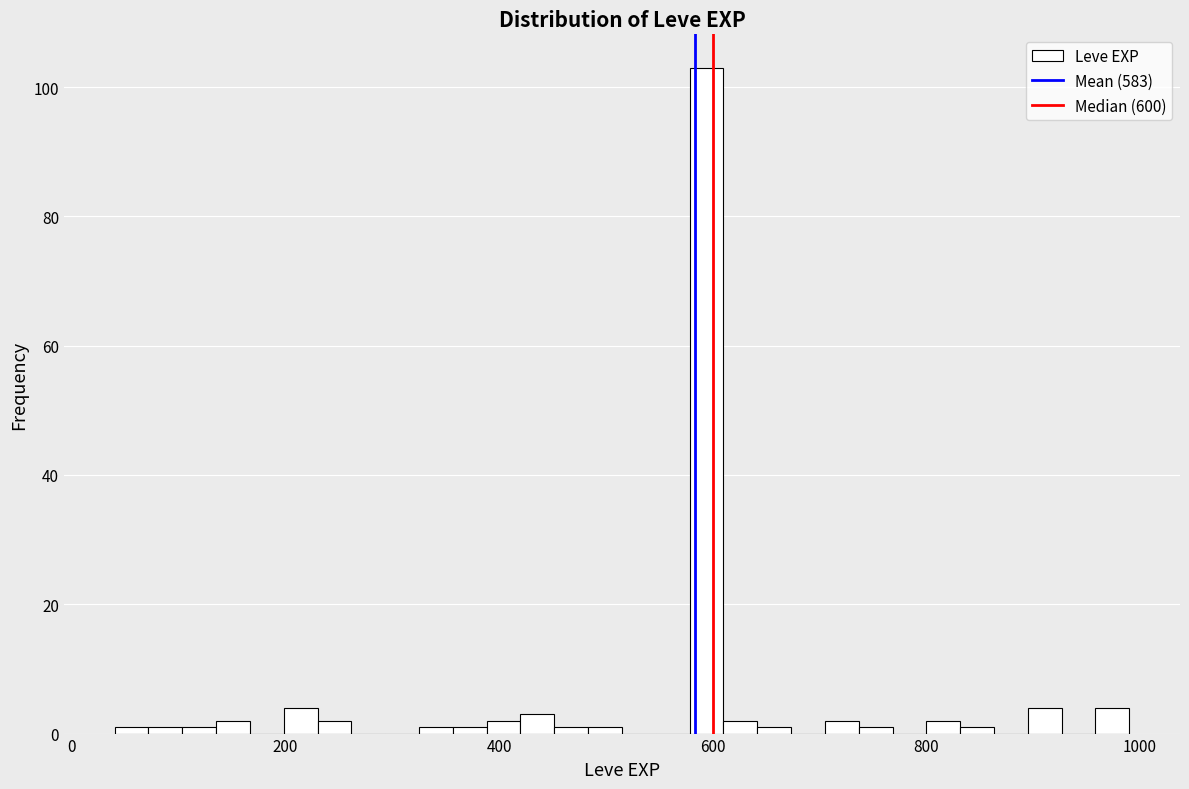

Read against the x-axis, roughly where is the centre of the tallest bar?

600